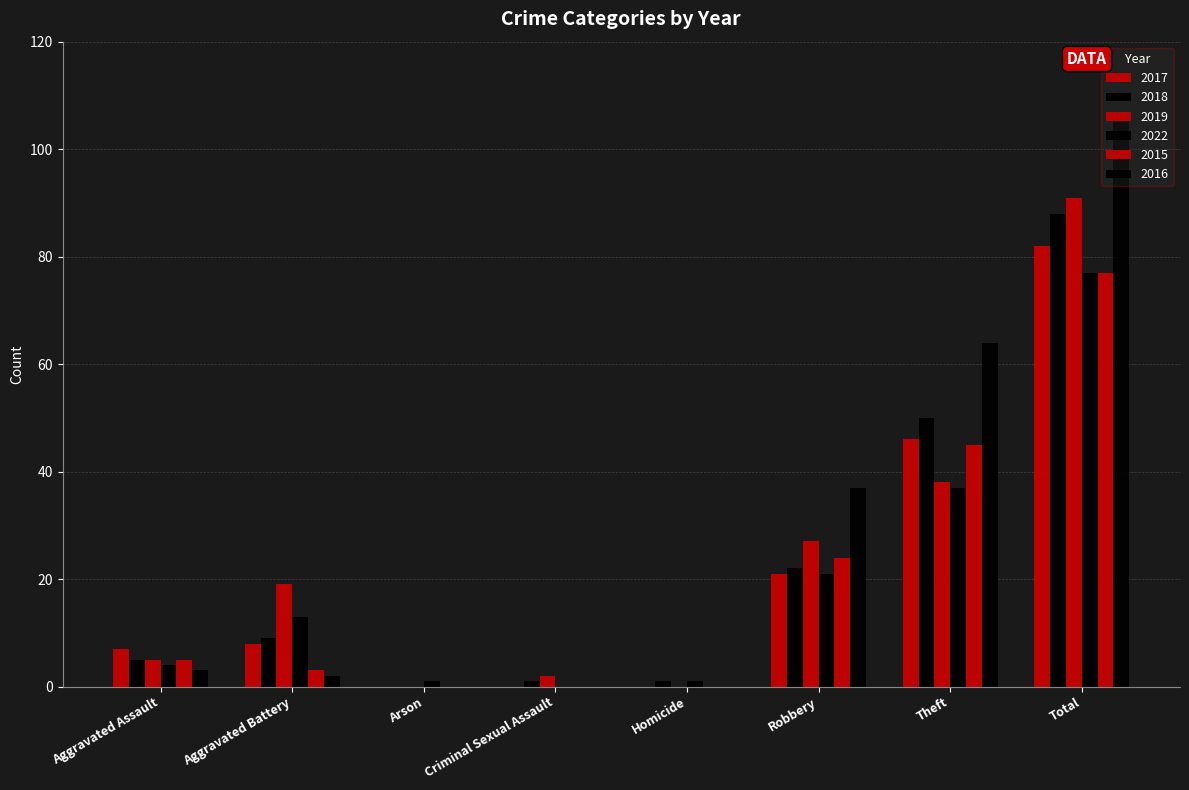

Which series has the largest range (max minus min)?

2016